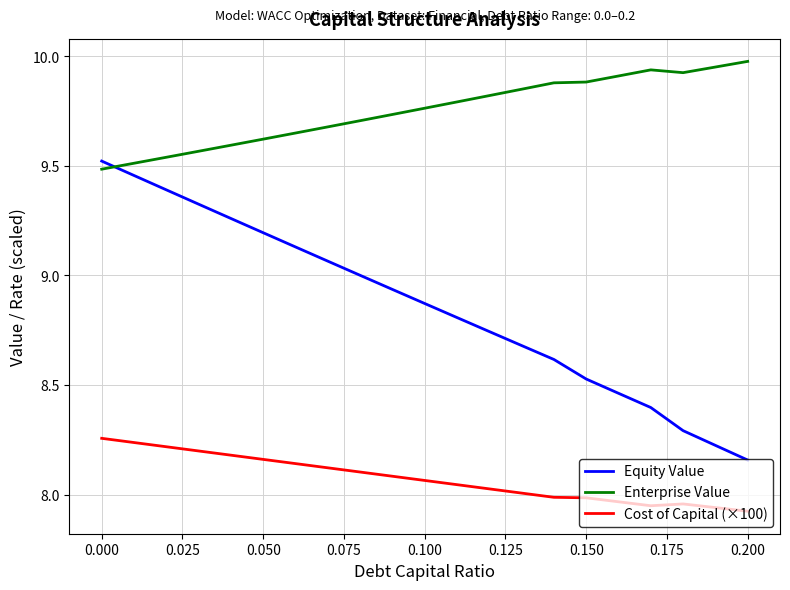

True or false: Enterprise Value and Cost of Capital (×100) cross at least once.

False